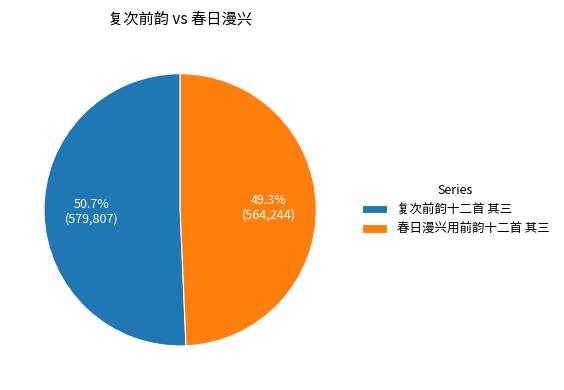

Between 复次前韵十二首 其三 and 春日漫兴用前韵十二首 其三, which is larger?

复次前韵十二首 其三